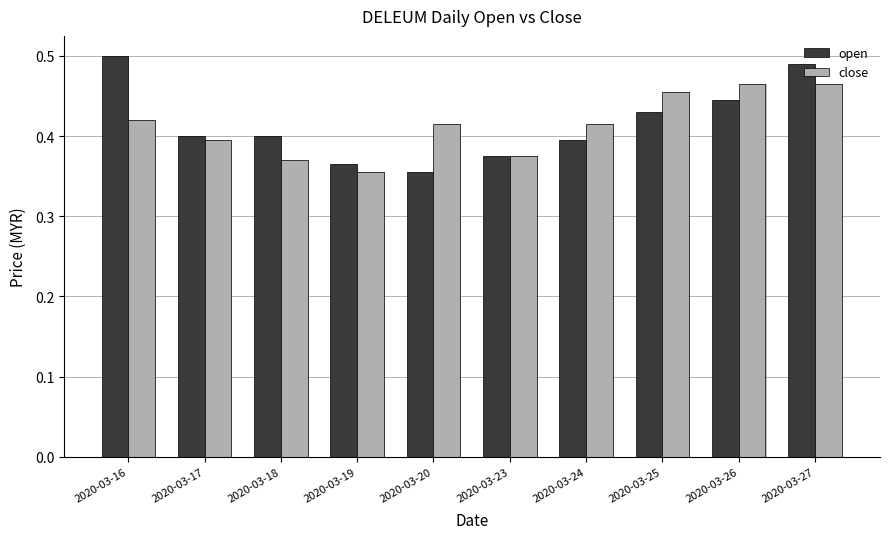

At 2020-03-19, list the series in order from smallest to largest.

close, open